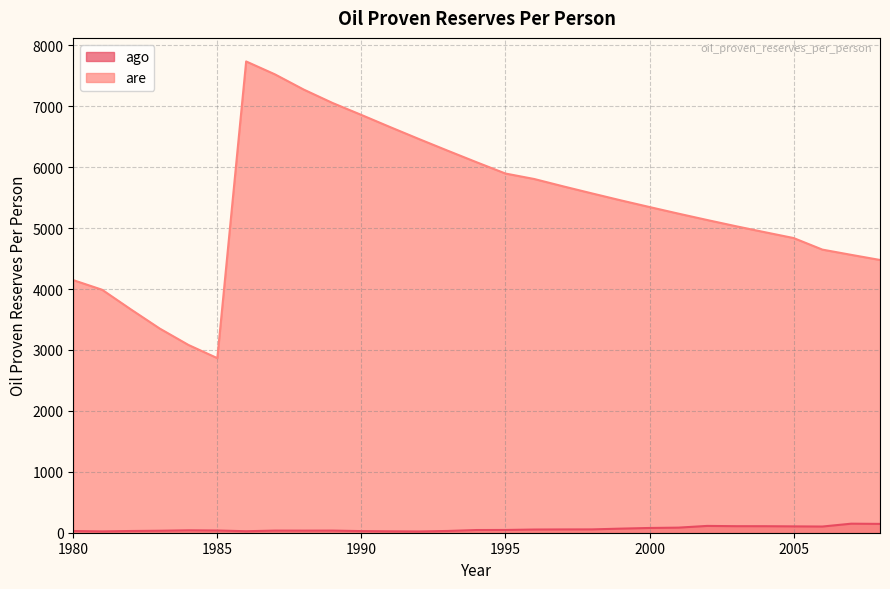

True or false: ago has a value of 141.1 at 2001.

False